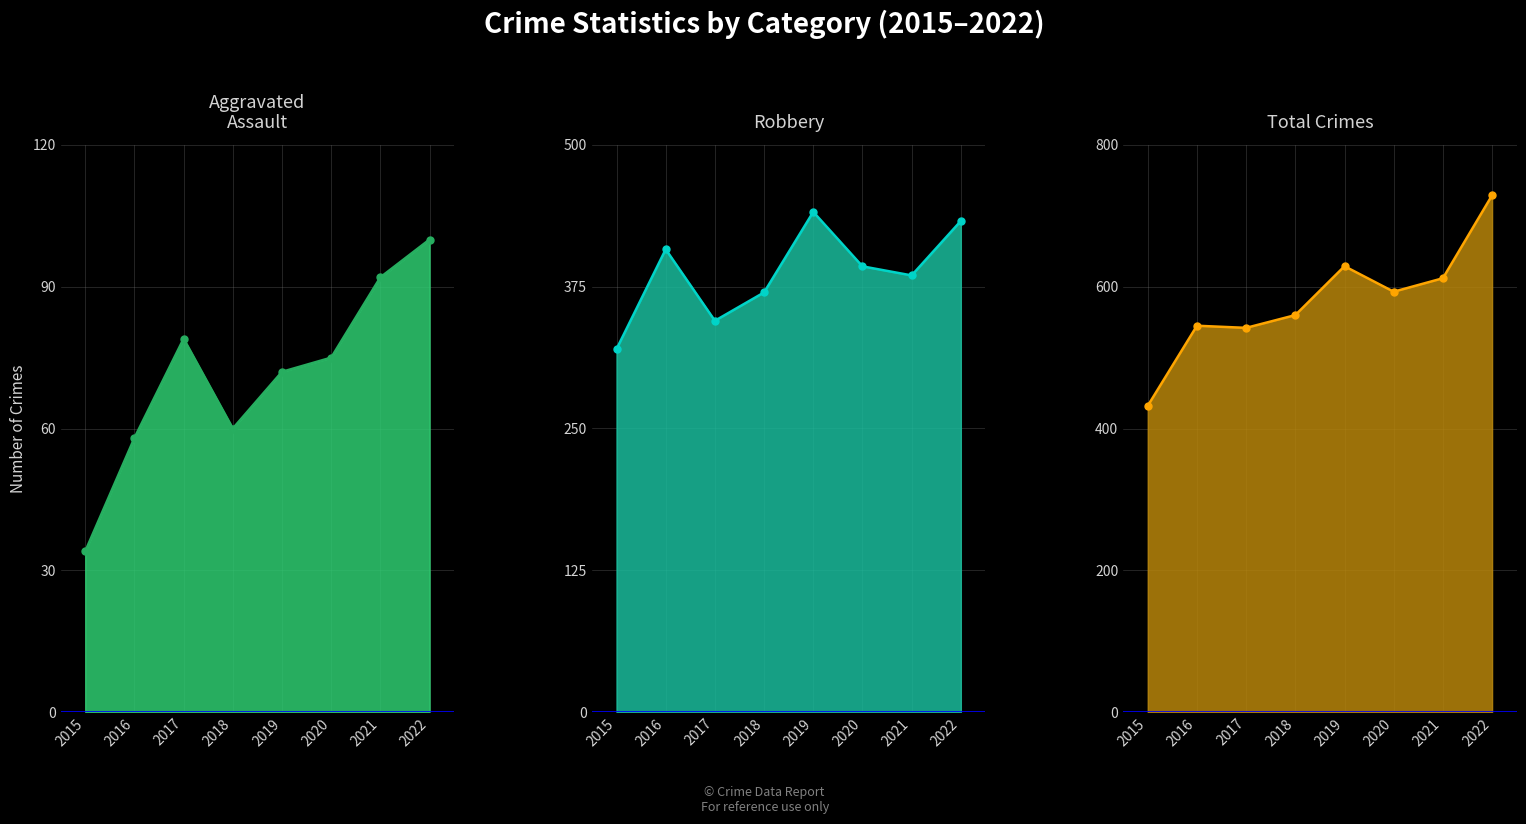

What is the greatest value displayed?

729